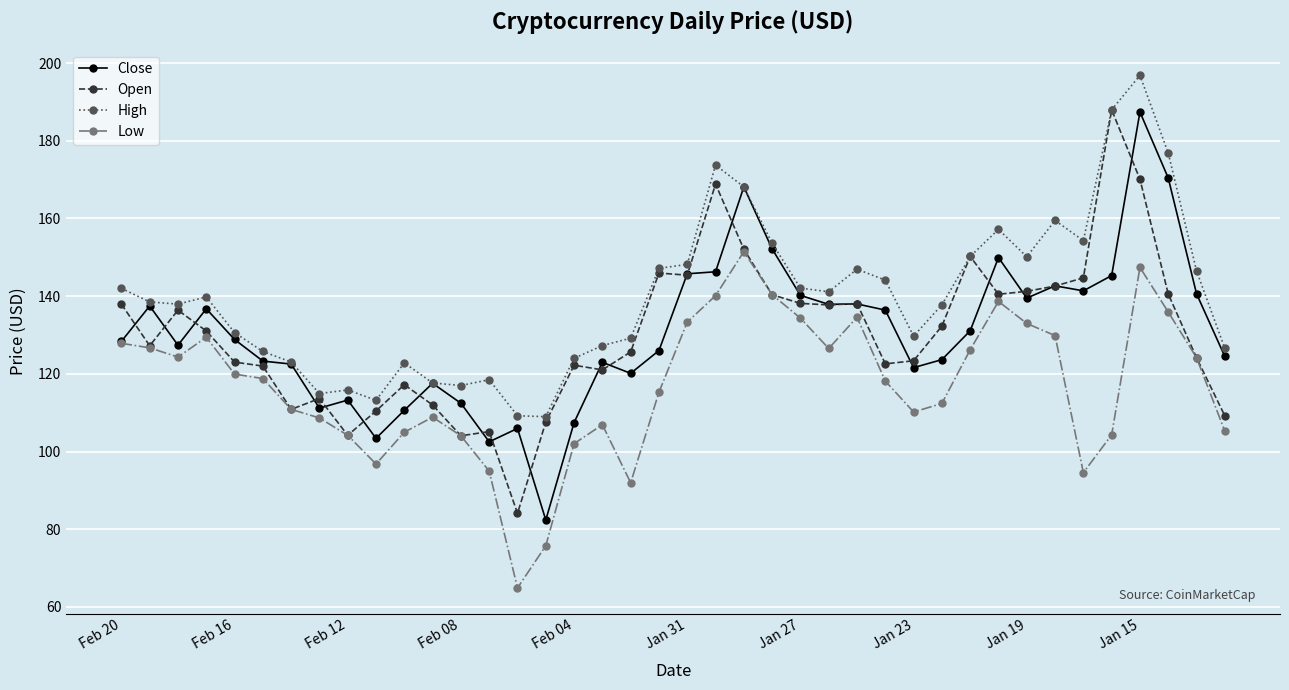

Does the chart display data point markers on the line(s)?

Yes